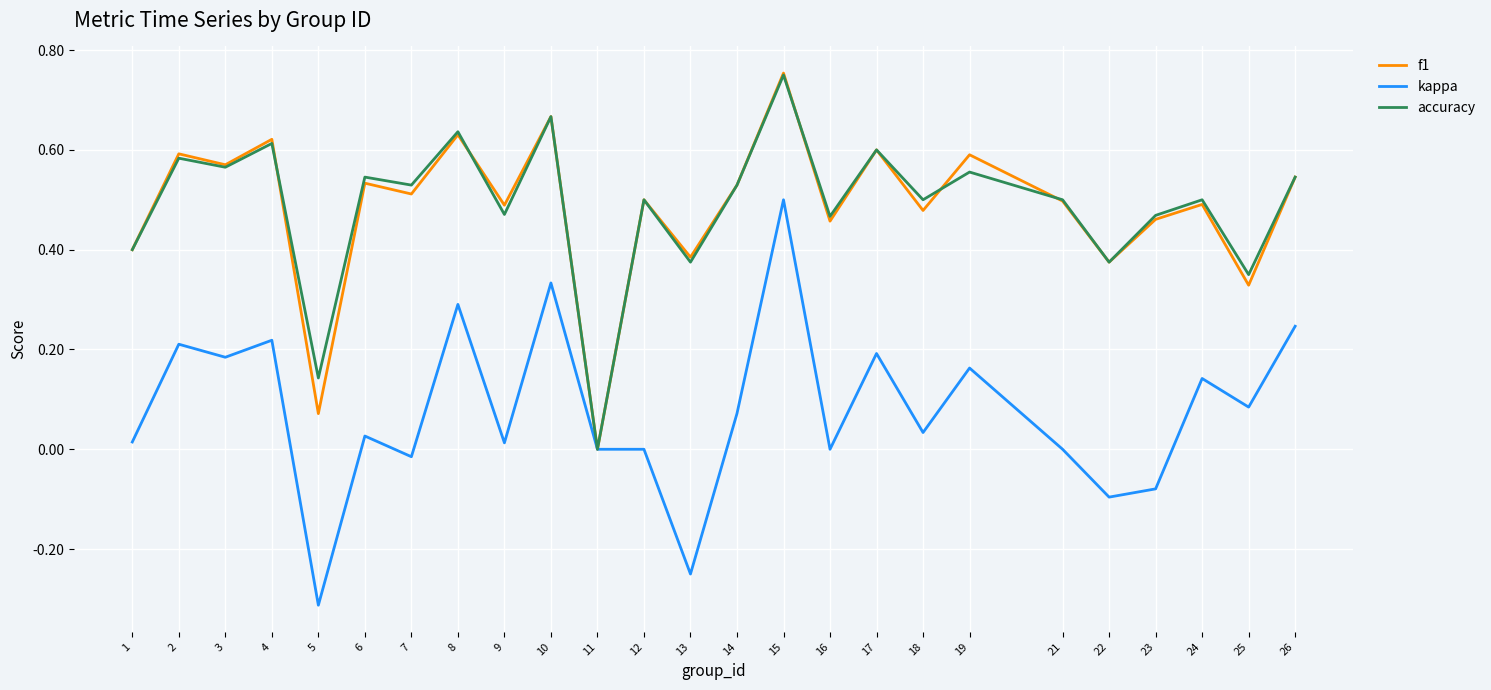

Between 2 and 23, which series saw the biggest shift?

kappa